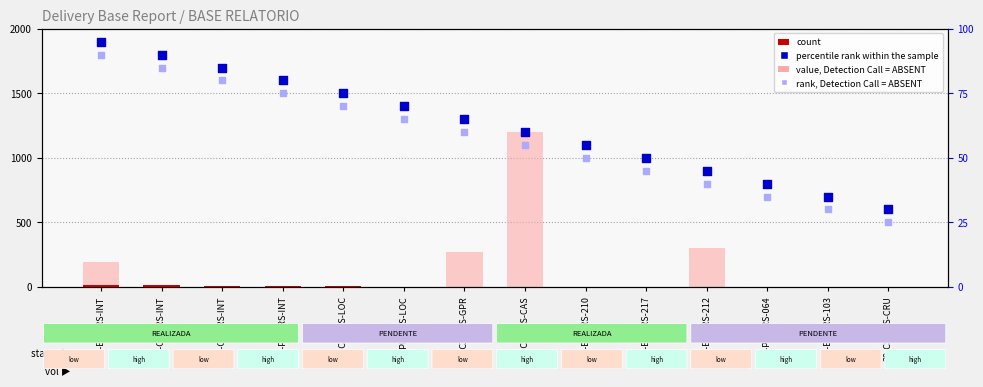

What is the total value across all series at 37-PFD-RS-064?

76.0